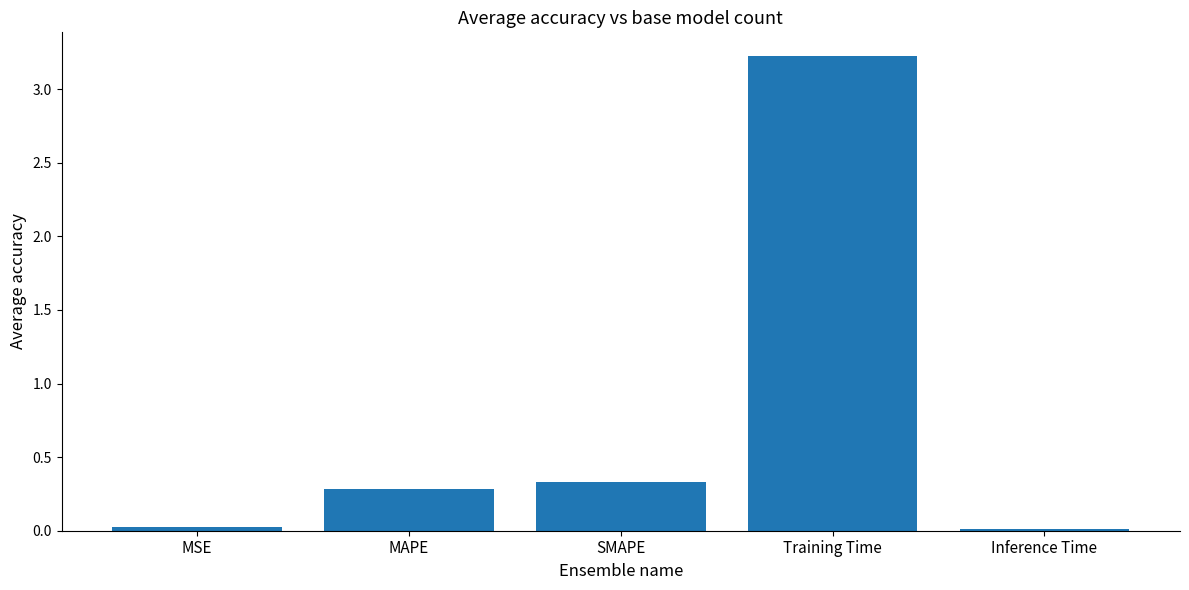

True or false: the data shows 0.3 at SMAPE.

True